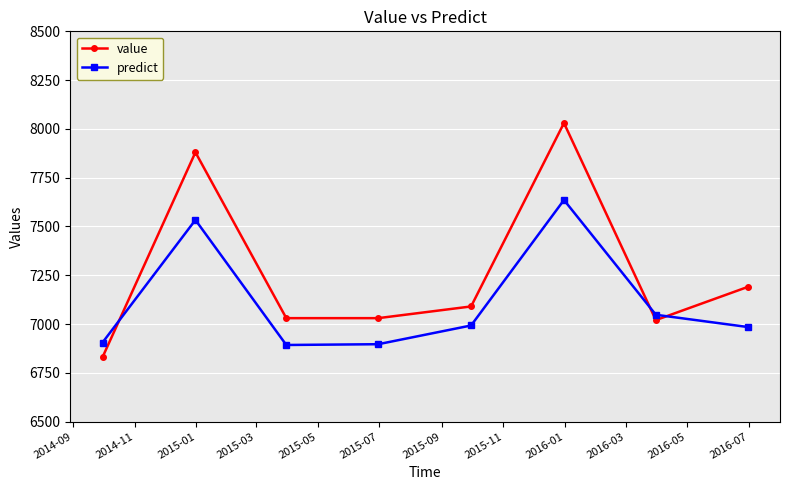

Which series has the widest spread of values?

value